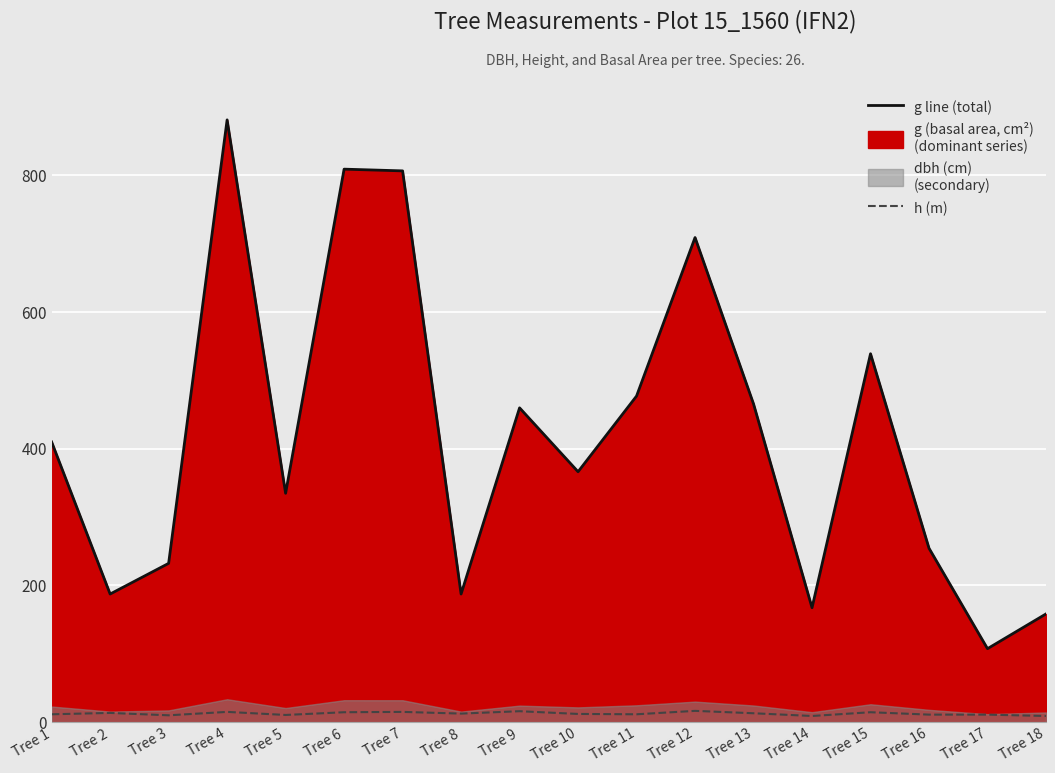

At which category is the sum across all series the highest?

Tree 4